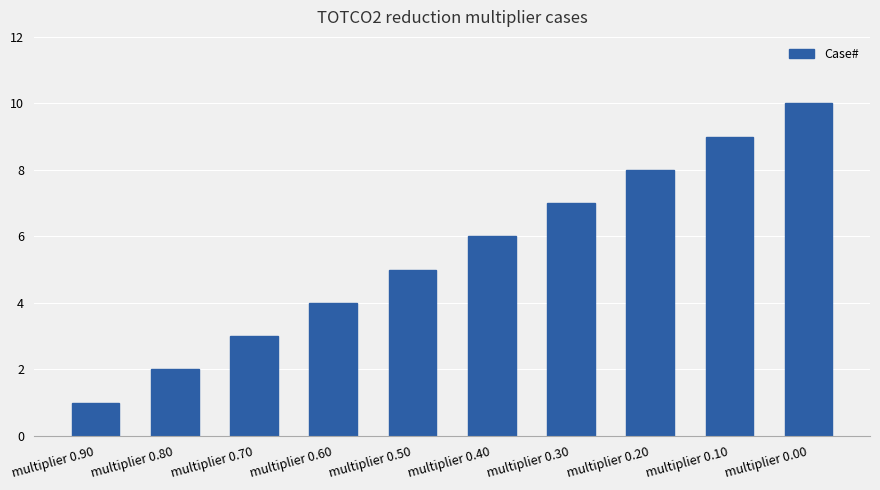

Rank the categories by value from highest to lowest.

multiplier 0.00, multiplier 0.10, multiplier 0.20, multiplier 0.30, multiplier 0.40, multiplier 0.50, multiplier 0.60, multiplier 0.70, multiplier 0.80, multiplier 0.90